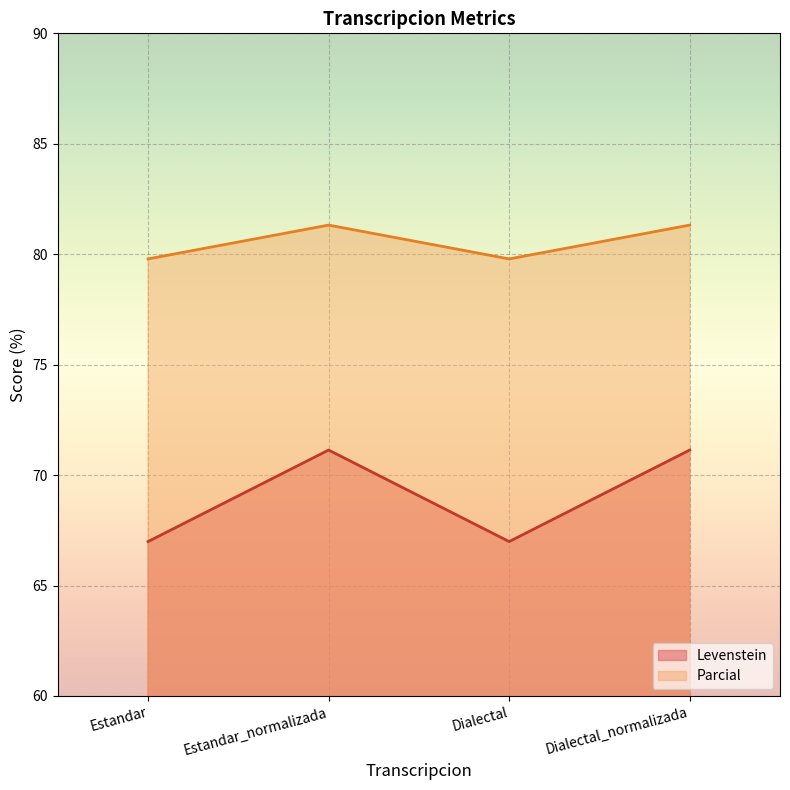

At which category does Levenstein reach its first local valley?

Dialectal